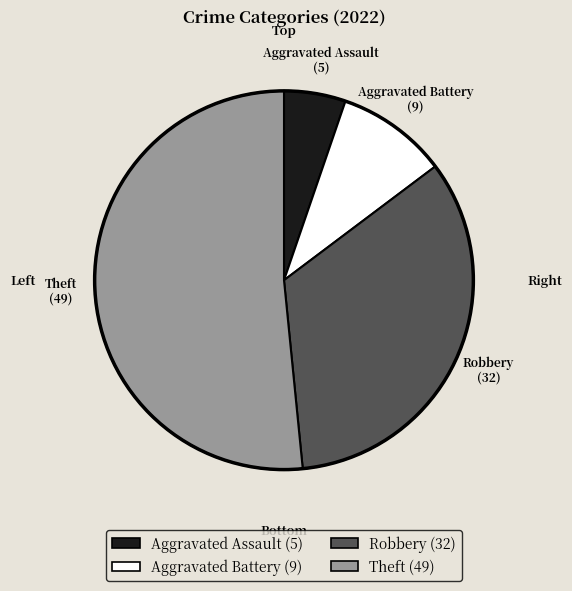

Which slice is the smallest?

Aggravated Assault